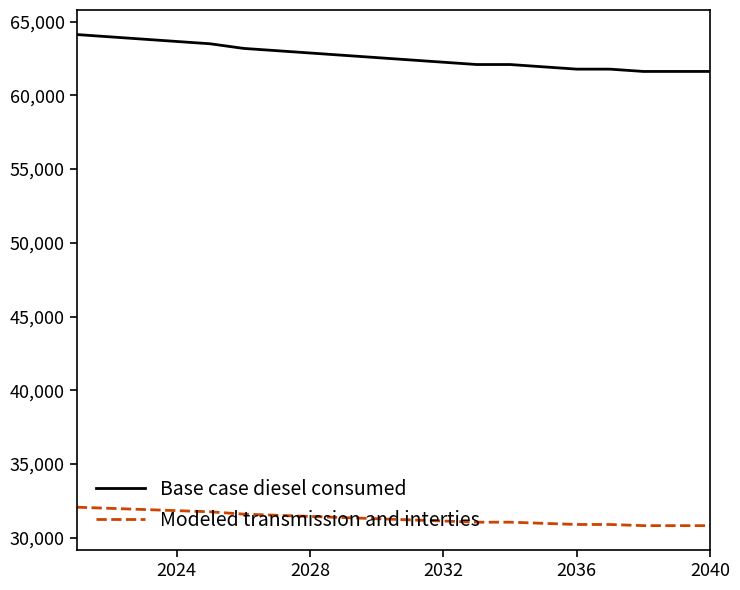

How many series are shown in this chart?

2